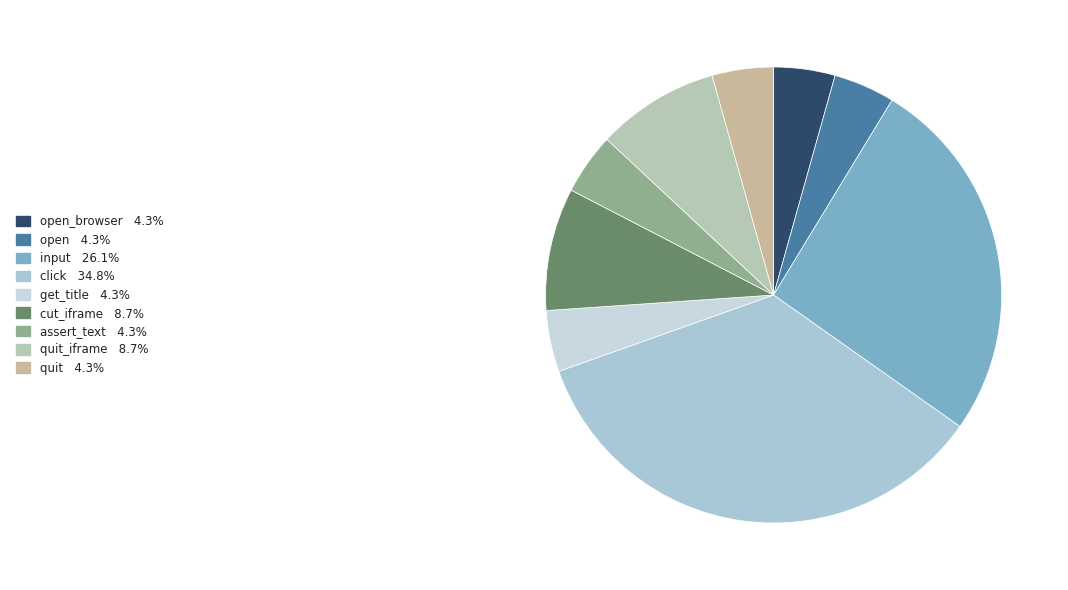

Count the number of slices in the pie.

9